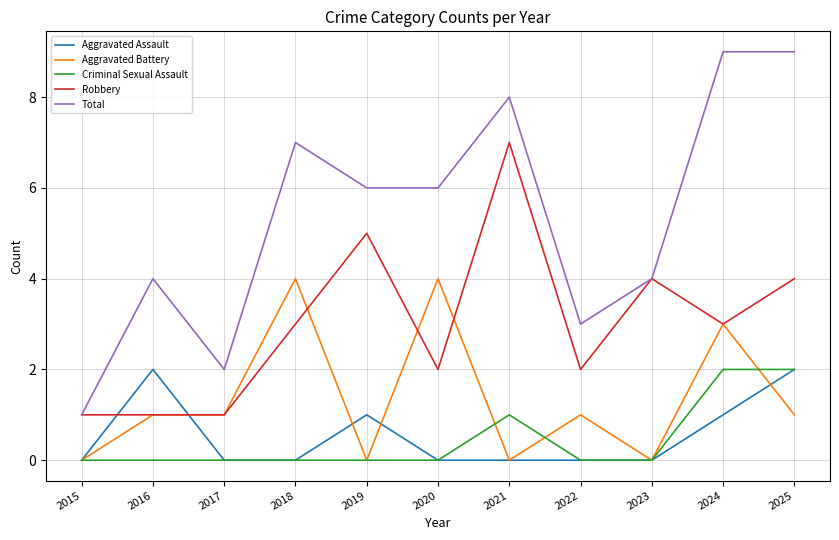

The value of Criminal Sexual Assault at 2017 is 0. True or false?

True